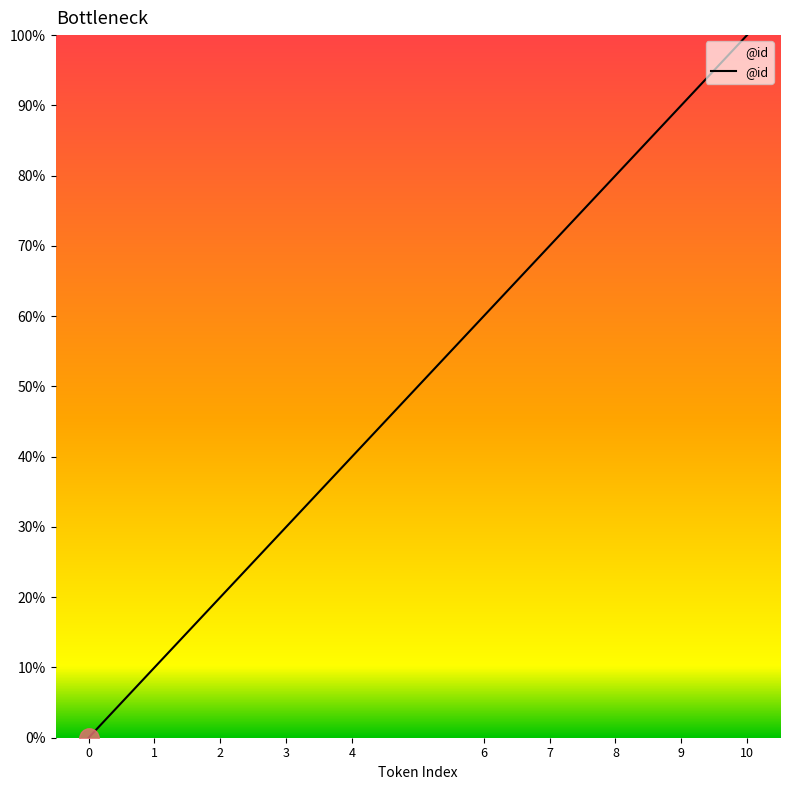

Does the chart have visible grid lines?

No